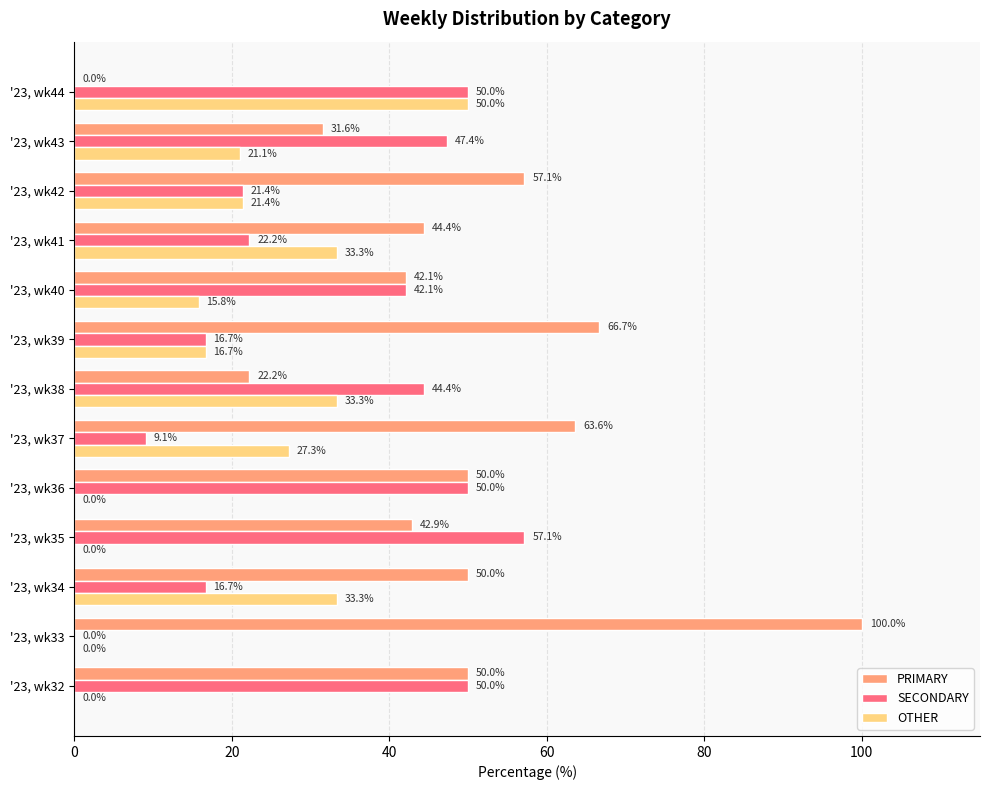

What is the sum of all PRIMARY values?

620.7